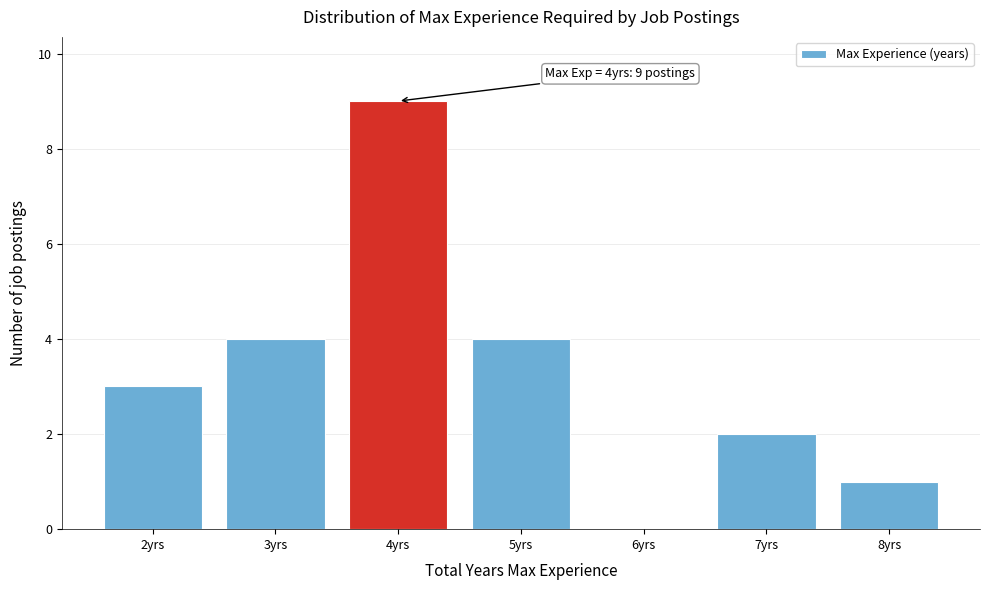

Which range on the x-axis has the tallest bar?

3.5 to 4.5